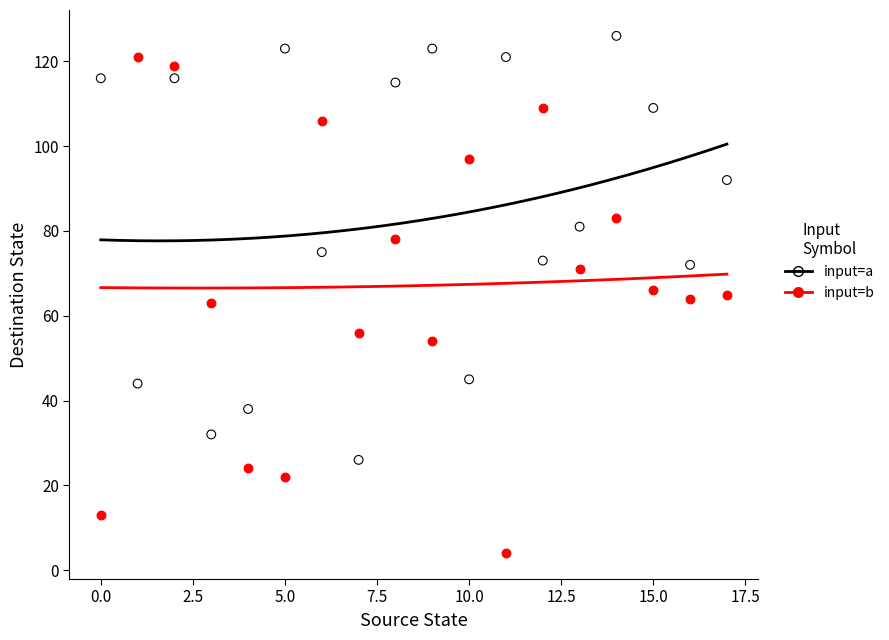

Which series has the widest spread of Y values?

input=b